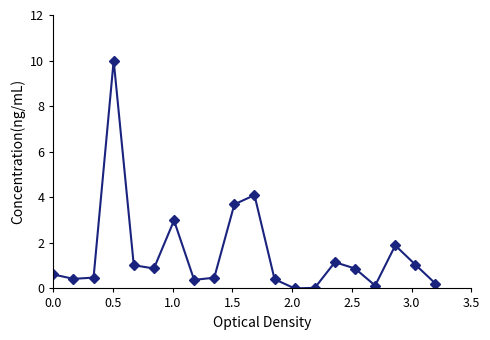

What is the difference between the second highest and second lowest values?

4.1